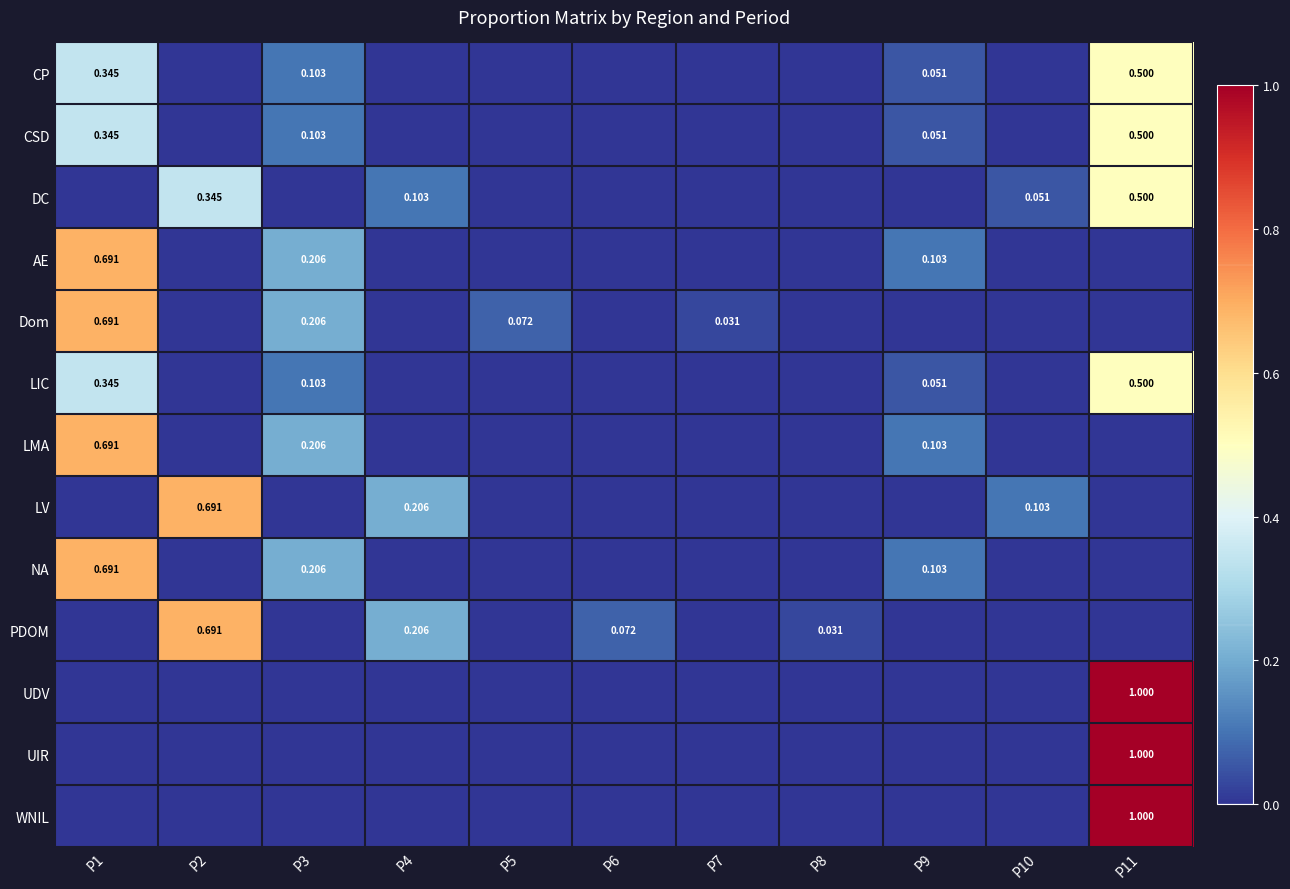

What is the difference between the maximum and second lowest values in the DC series?

0.5